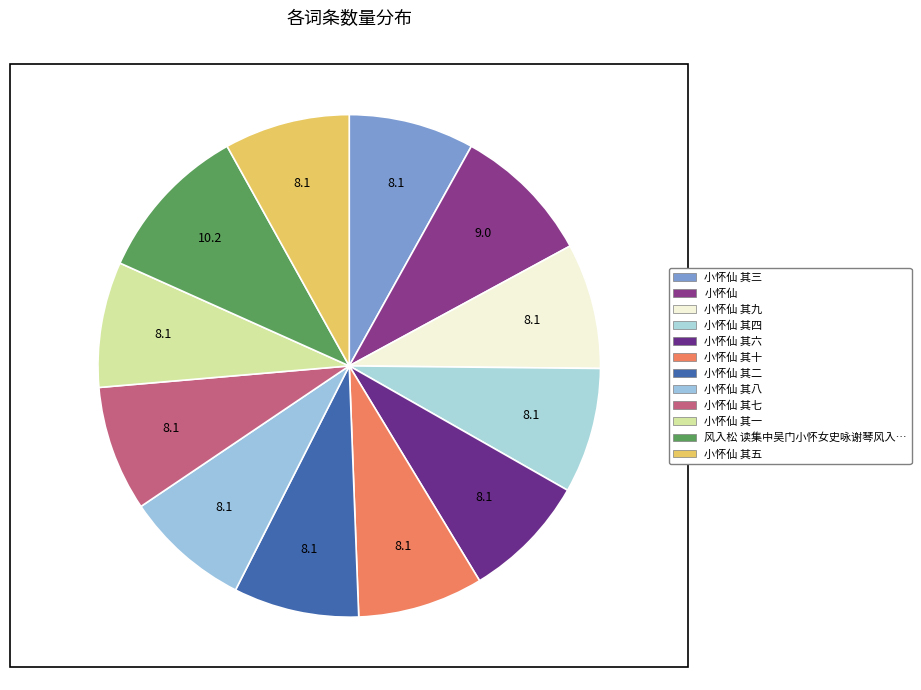

Rank the categories by value from lowest to highest.

小怀仙 其一, 小怀仙 其二, 小怀仙 其三, 小怀仙 其四, 小怀仙 其五, 小怀仙 其六, 小怀仙 其七, 小怀仙 其八, 小怀仙 其九, 小怀仙 其十, 小怀仙, 风入松 读集中吴门小怀女史咏谢琴风入松一阕，次韵奉寄素江先生正拍